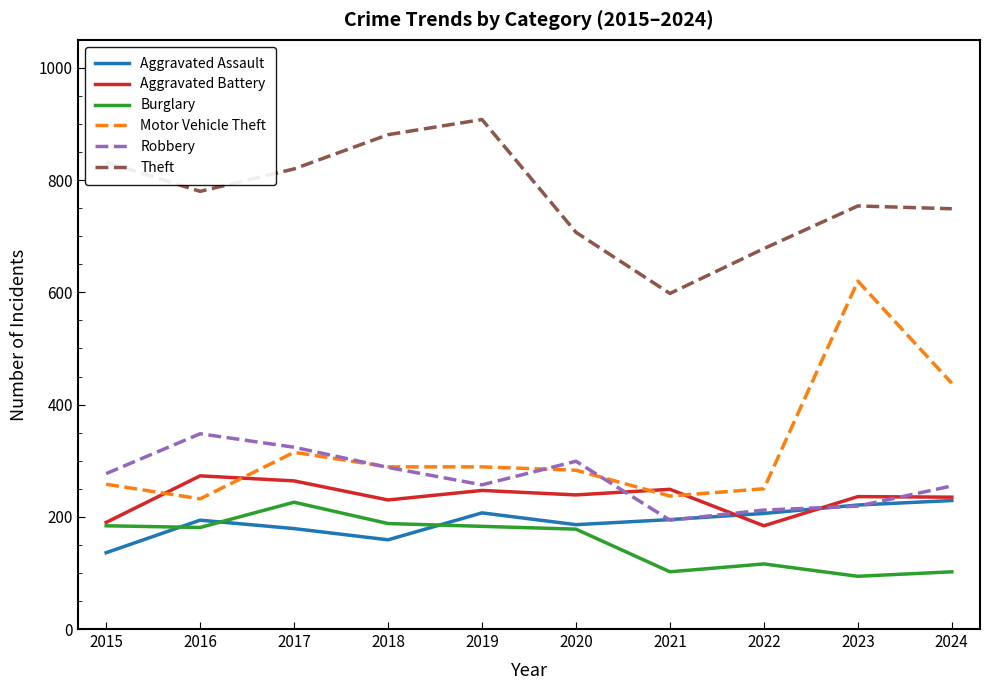

What value does the Motor Vehicle Theft series have at 2022?

250